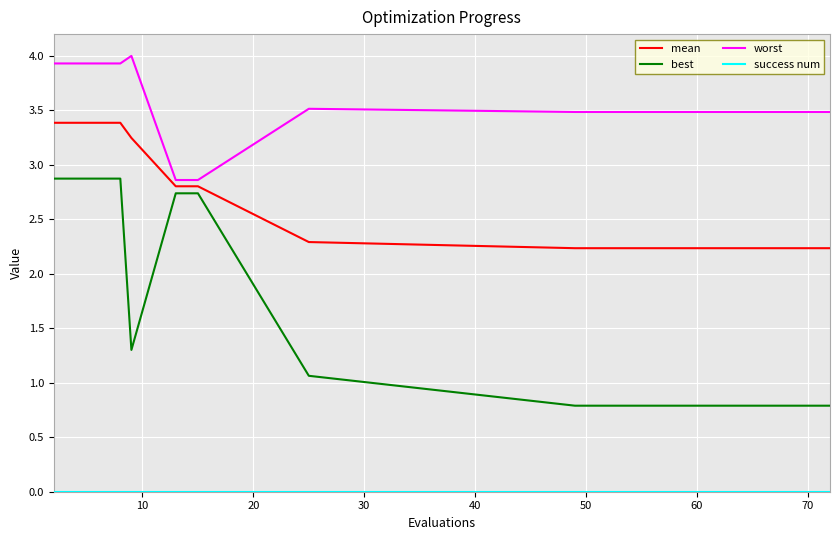

What is the maximum value shown in the chart?

4.0